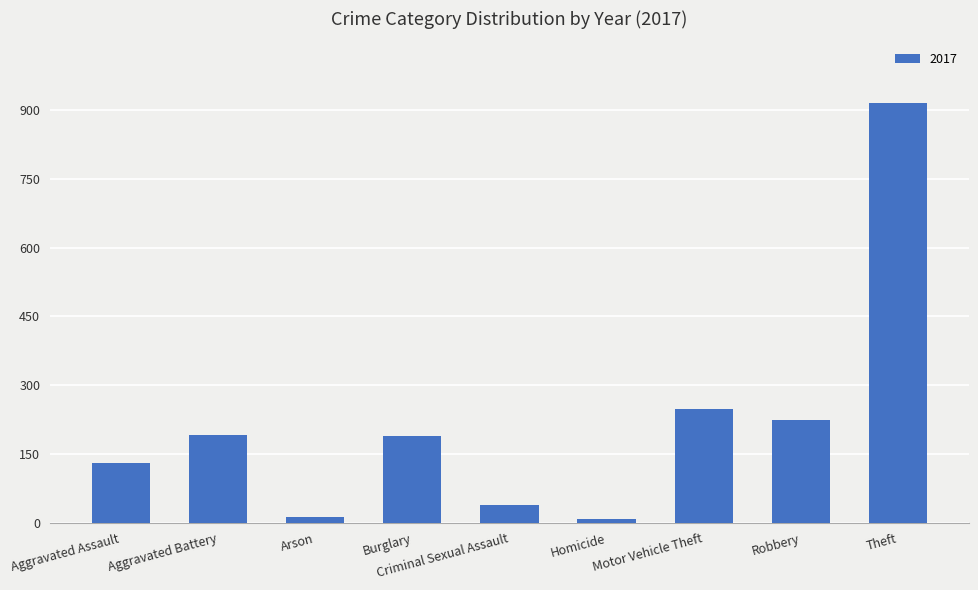

At which label is the value closest to 462?

Motor Vehicle Theft